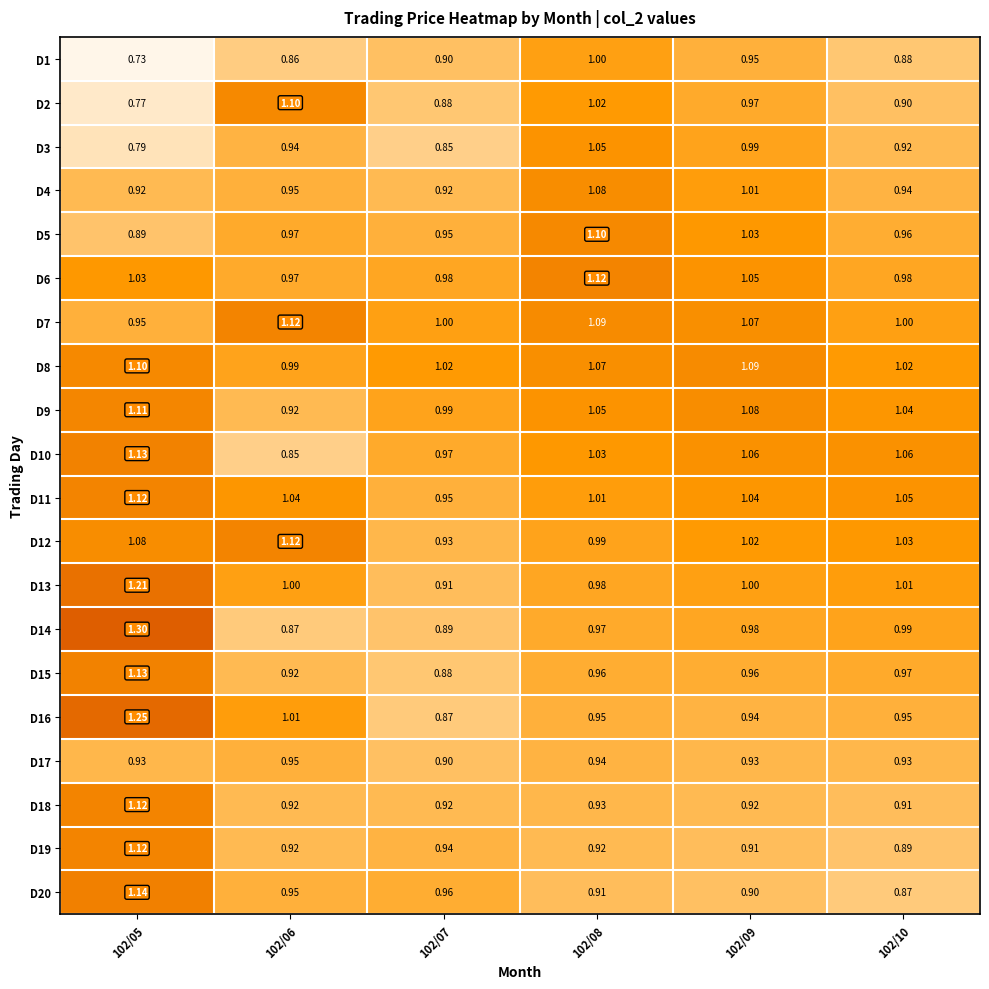

Is the value of D9 at 102/06 greater than the value of D14 at 102/10?

No